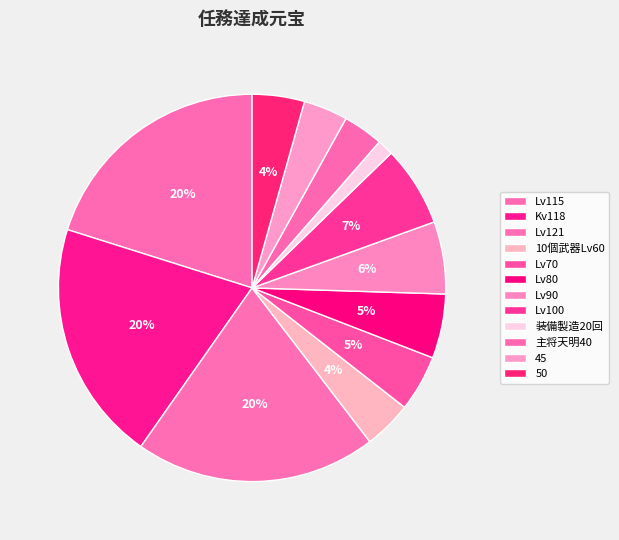

Does 50 represent more than half of the total?

No